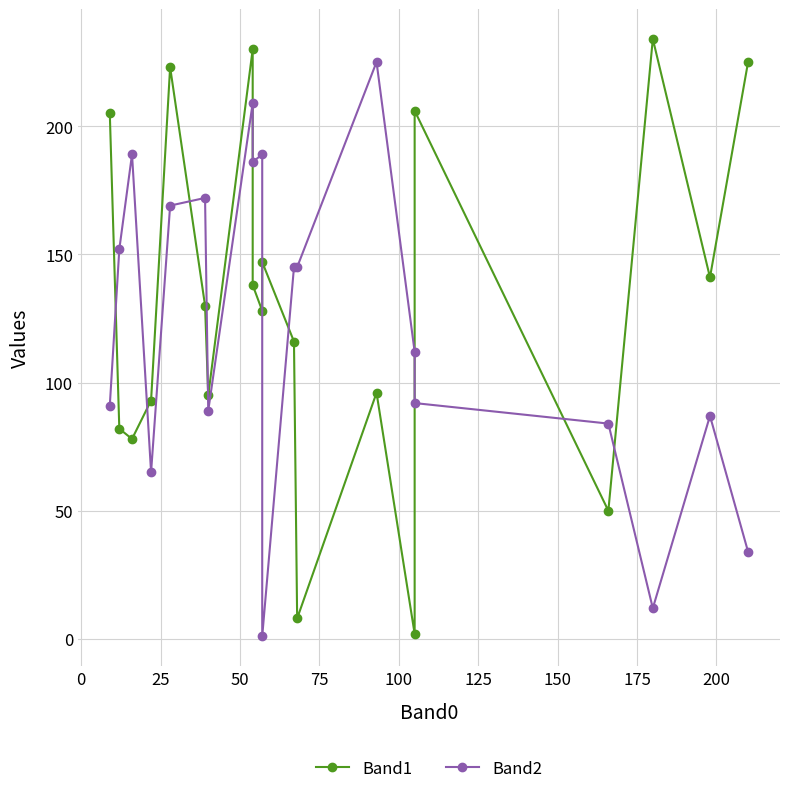

In Band1, how many points are lower than both neighbors (excluding endpoints)?

7